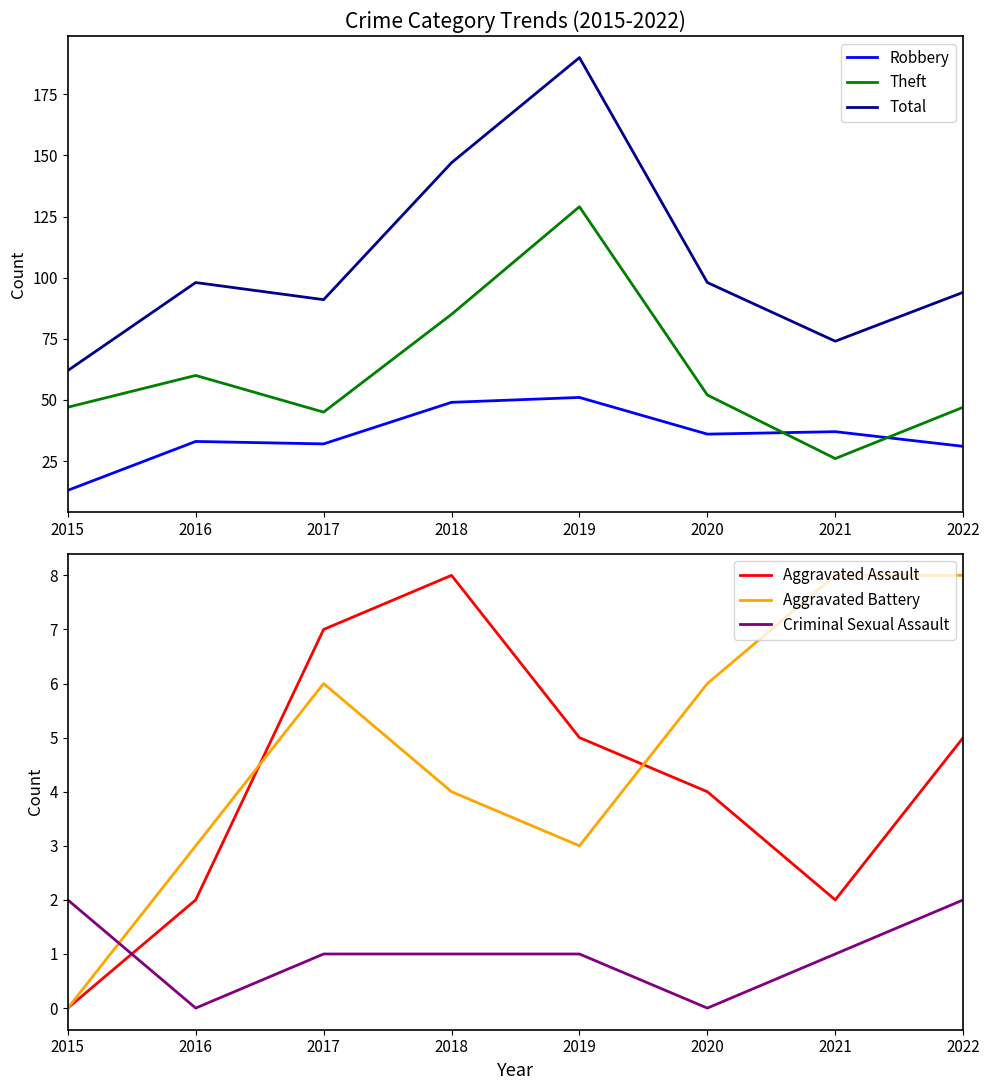

The Aggravated Assault series shows 7 at 2017. True or false?

True